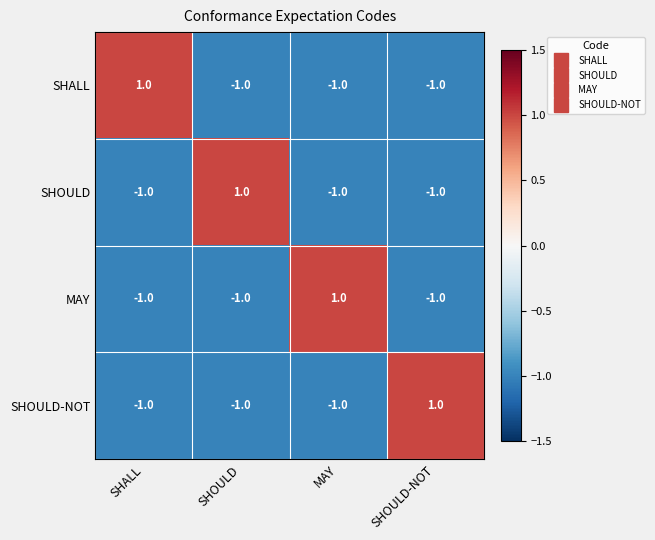

At how many categories does at least one series exceed 0?

4